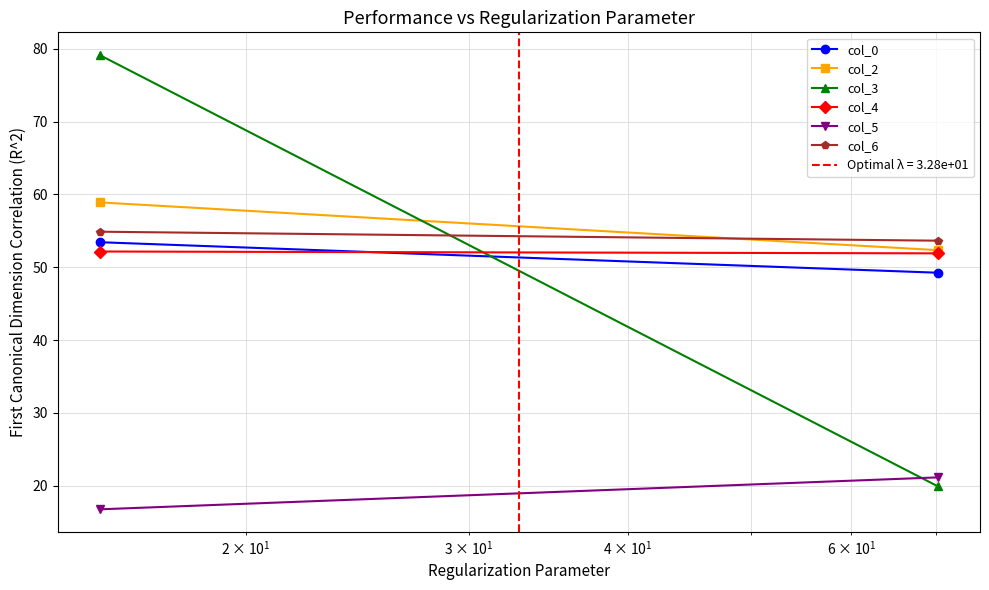

What is the value of the col_5 point at the 1st from the left?

16.8